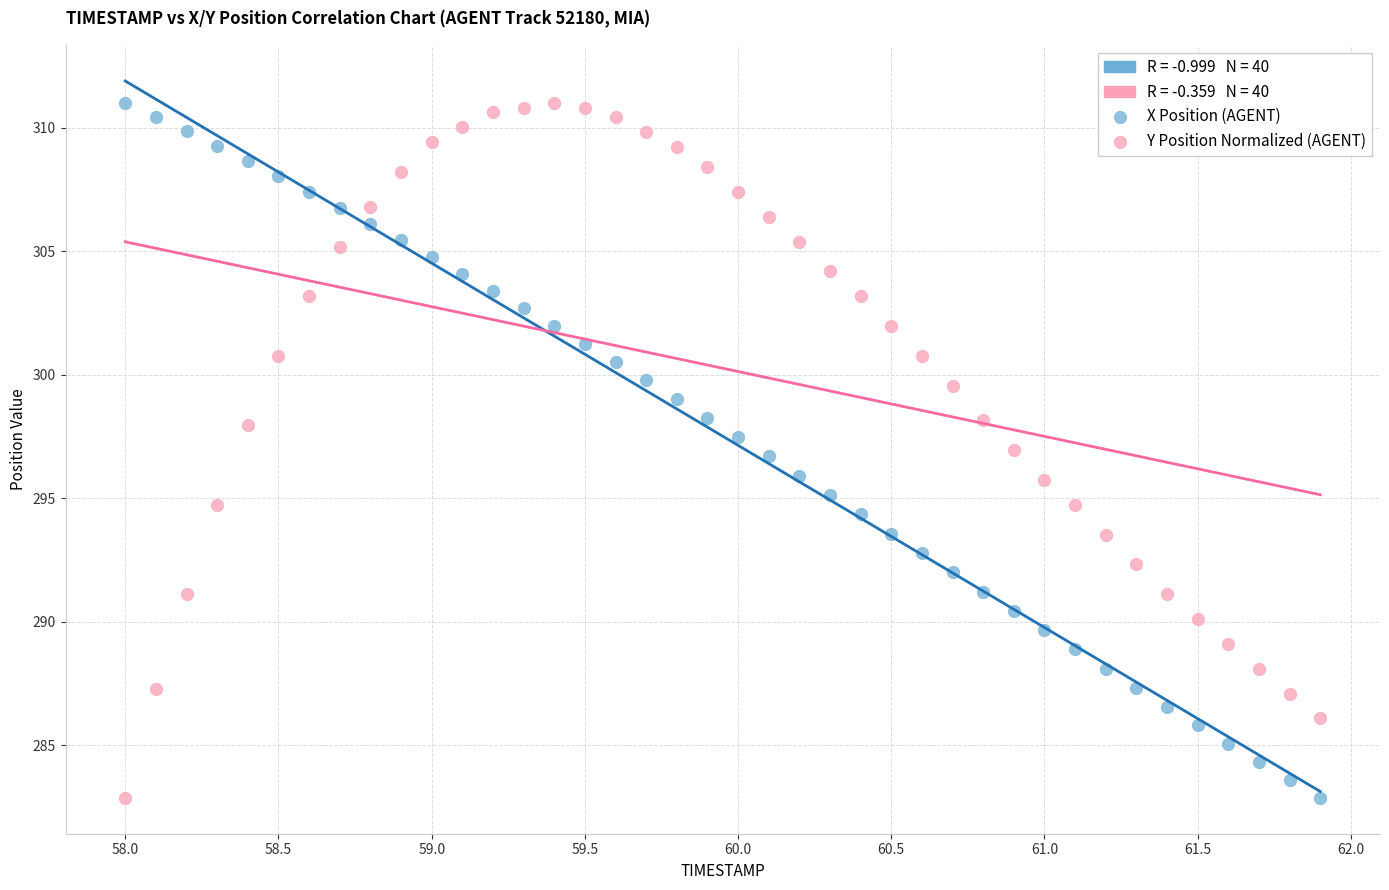

What is the X range (max minus min) for the scatter plot?

3.9